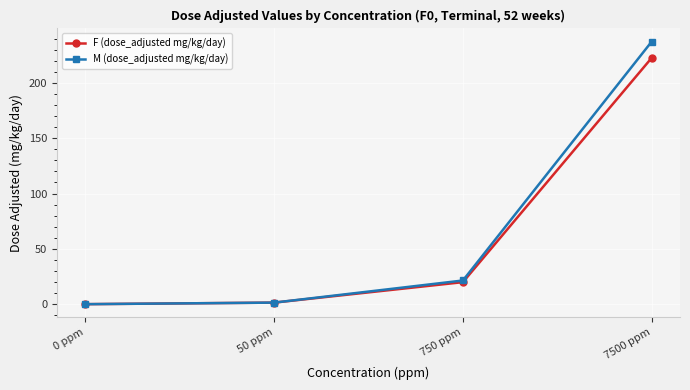

What is the approximate value of M (dose_adjusted mg/kg/day) at 7500 ppm?

237.3